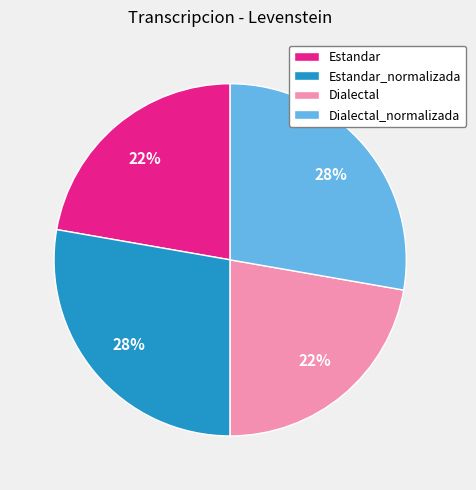

Is there a majority slice in this chart?

No